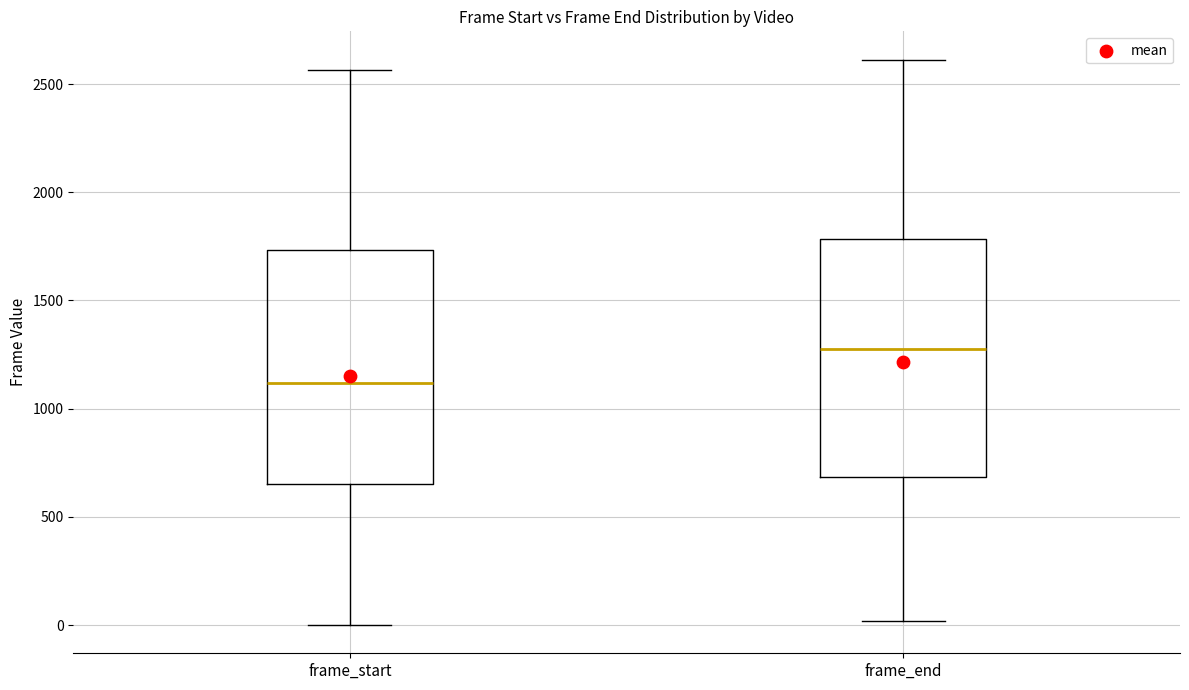

Which box has the lowest median line?

frame_start